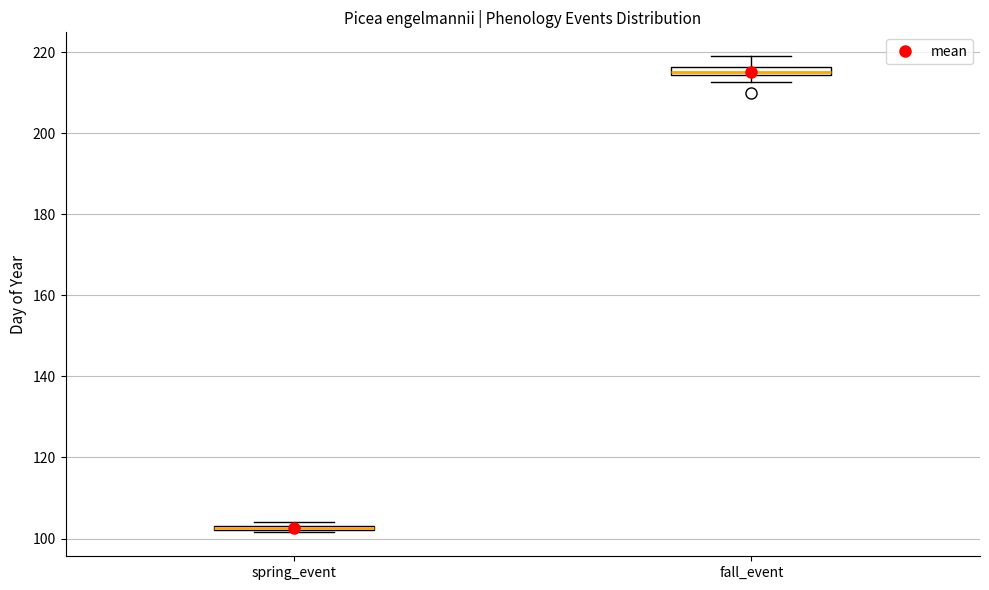

Where is the lower edge of the box for fall_event on the y-axis? The values are not printed on the chart, so give them approximately, as read against the axis.

214